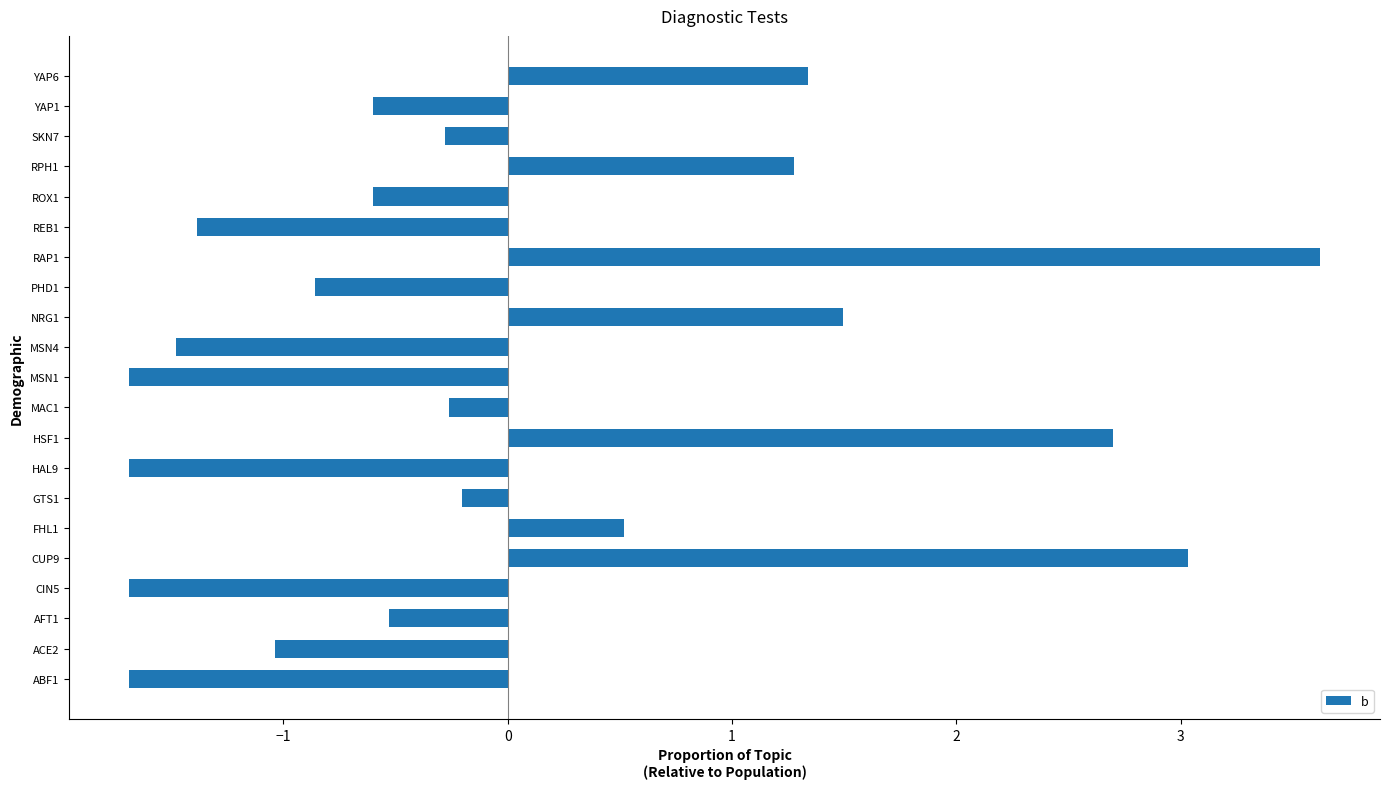

What is the change in value from ABF1 to CUP9?

+4.7